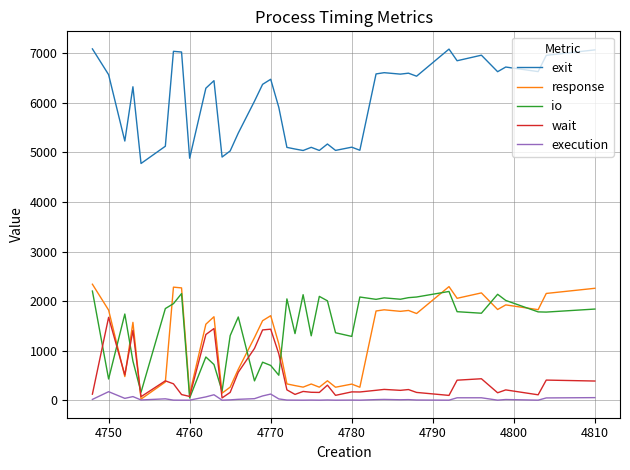

Which series has the largest total across all categories?

exit